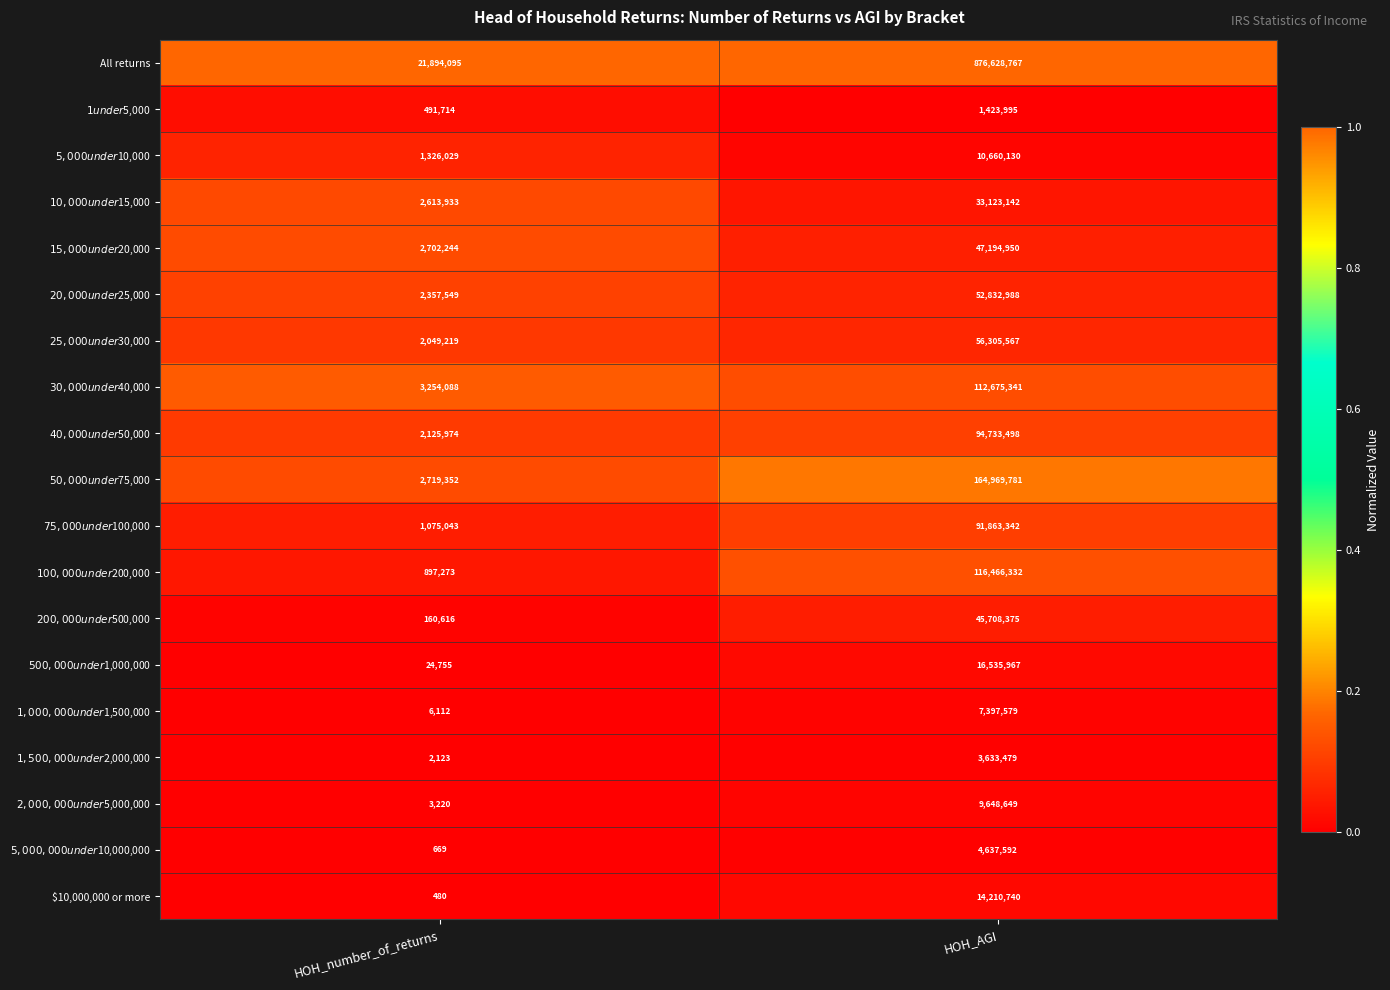

What is the spread (max minus min) of values at HOH_number_of_returns?

21893615